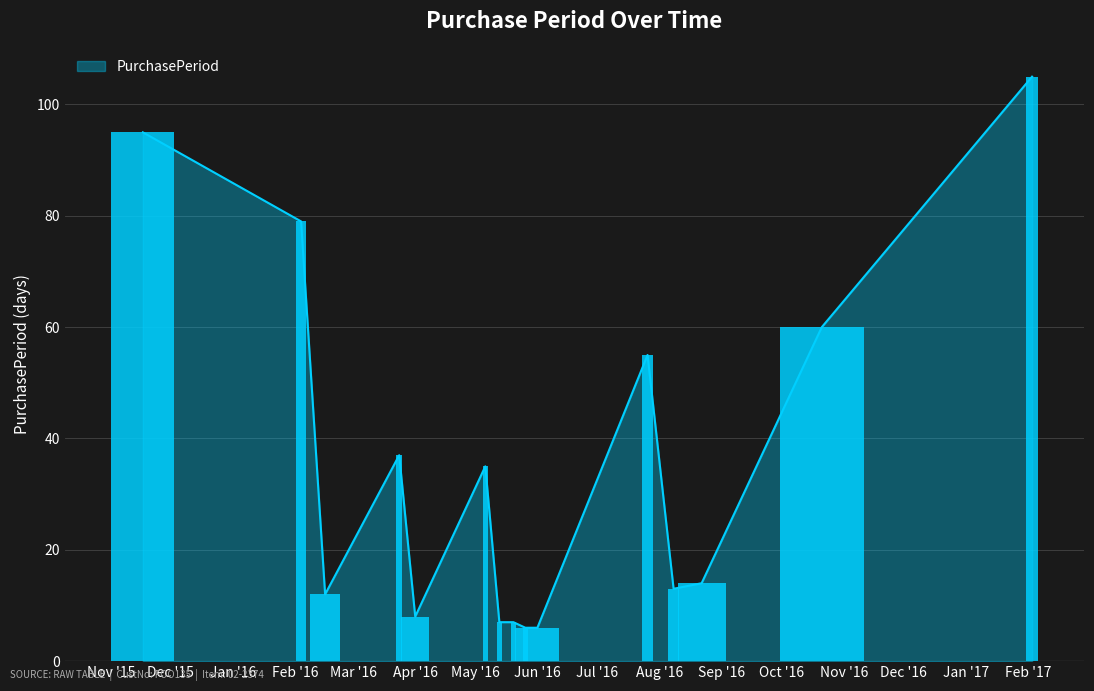

Reading left to right, extract all data points from this chart.

95	79	12	37	8	35	7	7	6	6	55	13	14	60	105